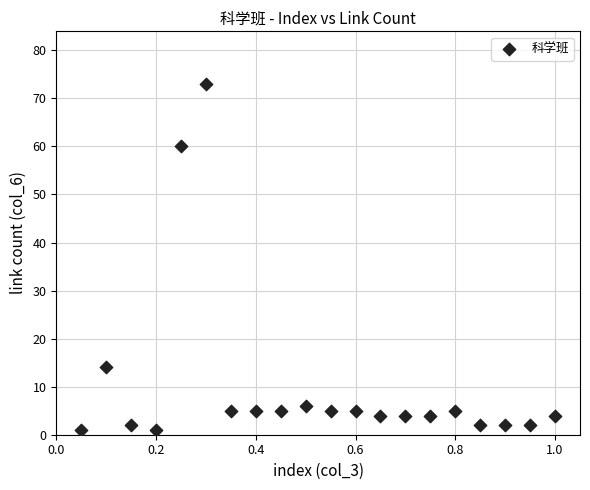

What is the range of Y values (max minus min)?

72